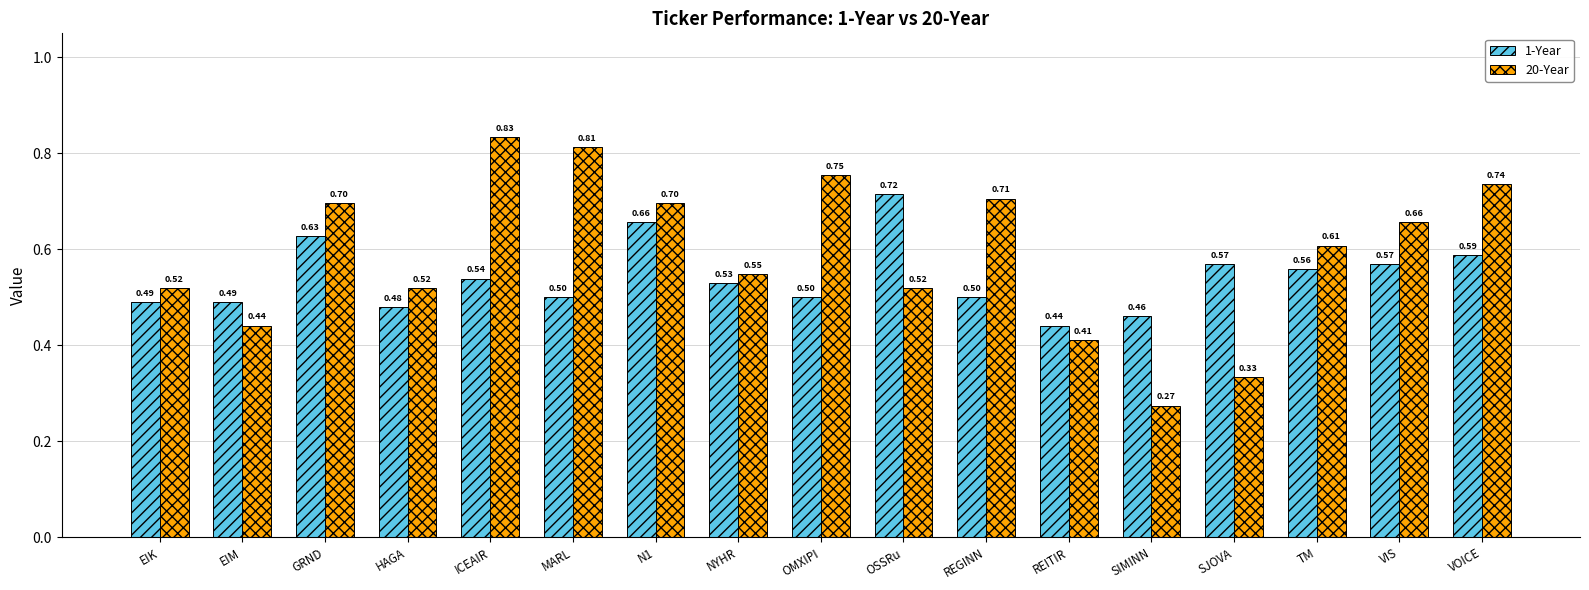

Which series has the largest total across all categories?

20-Year